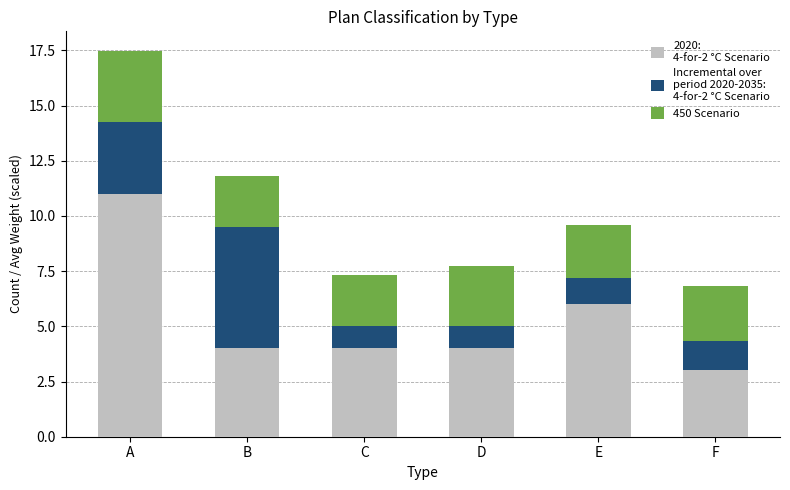

At which category is the sum across all series the highest?

A